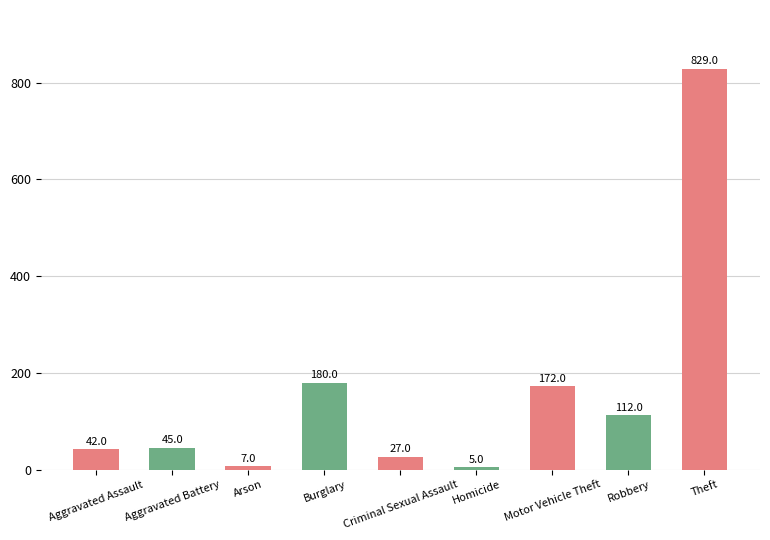

Reading left to right, list all the values displayed in this chart.

Aggravated Assault=42	Aggravated Battery=45	Arson=7	Burglary=180	Criminal Sexual Assault=27	Homicide=5	Motor Vehicle Theft=172	Robbery=112	Theft=829